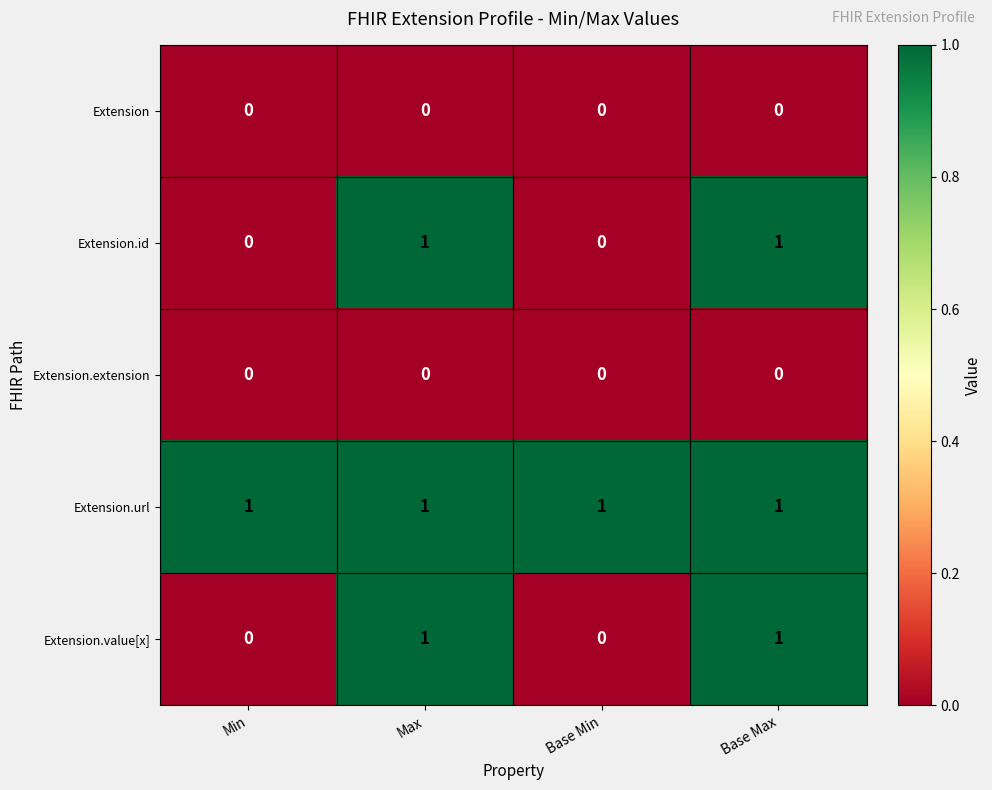

What is the total value across all series at Max?

3